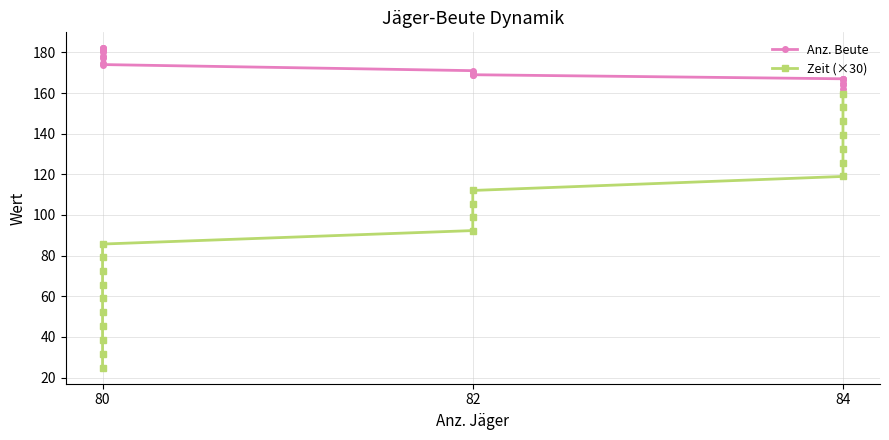

Rank the series at 84 from lowest to highest value.

Zeit (×30), Anz. Beute